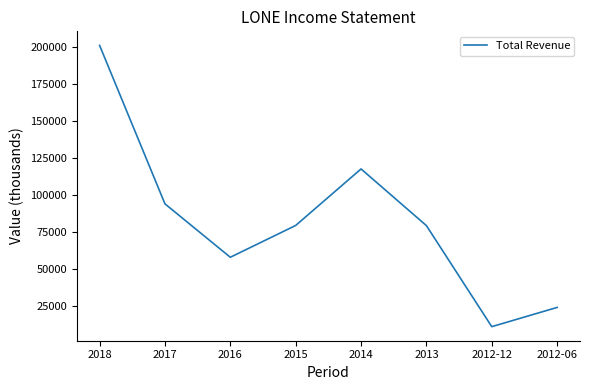

Count the number of data series in this chart.

1